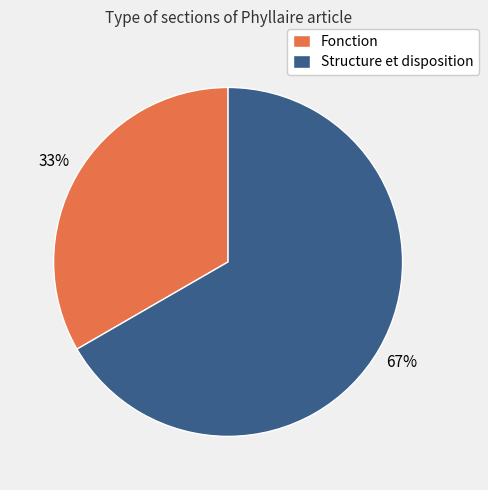

Which category has the biggest portion of the pie?

Structure et disposition